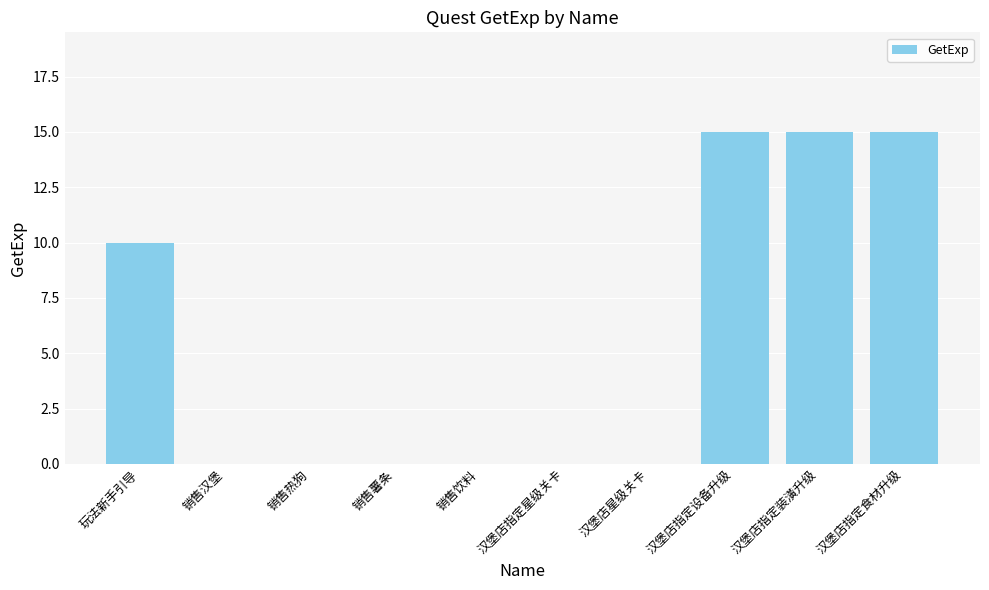

Reading right to left, extract all data points from this chart.

汉堡店指定食材升级=15	汉堡店指定装潢升级=15	汉堡店指定设备升级=15	汉堡店星级关卡=0	汉堡店指定星级关卡=0	销售饮料=0	销售薯条=0	销售热狗=0	销售汉堡=0	玩法新手引导=10